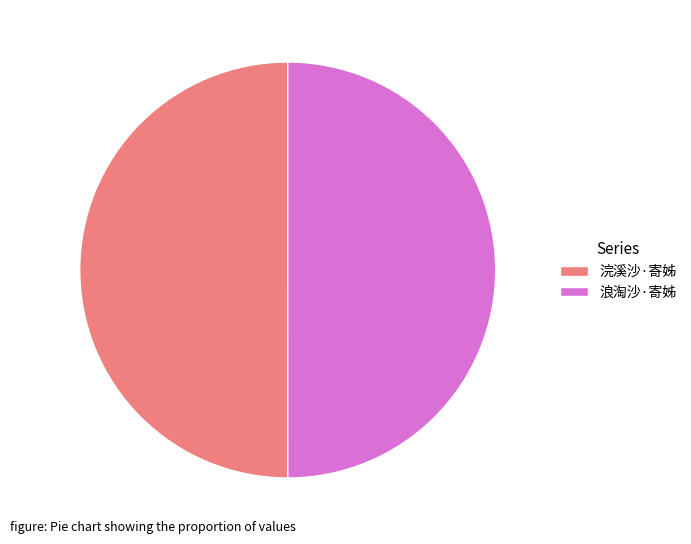

Approximately how many times larger is the value at 浪淘沙·寄姊 compared to 浣溪沙·寄姊?

1.0